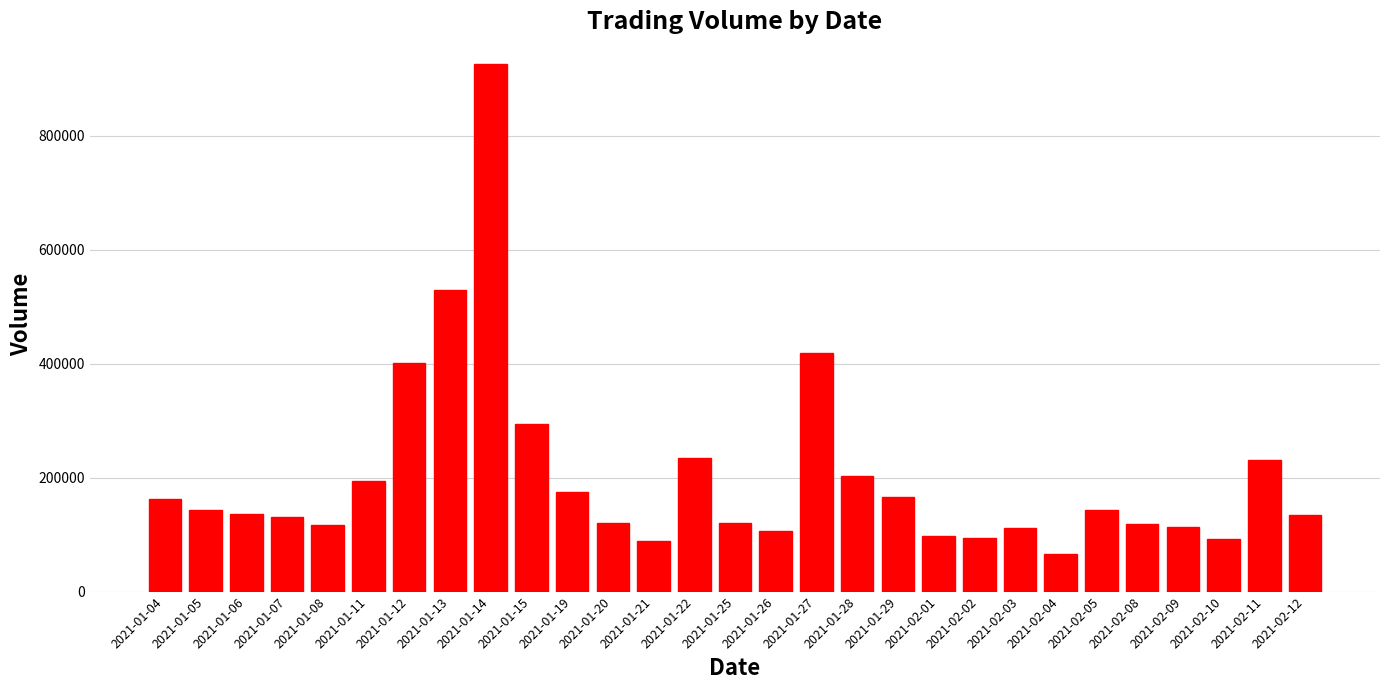

What is the label of the 22nd bar from the right?

2021-01-13